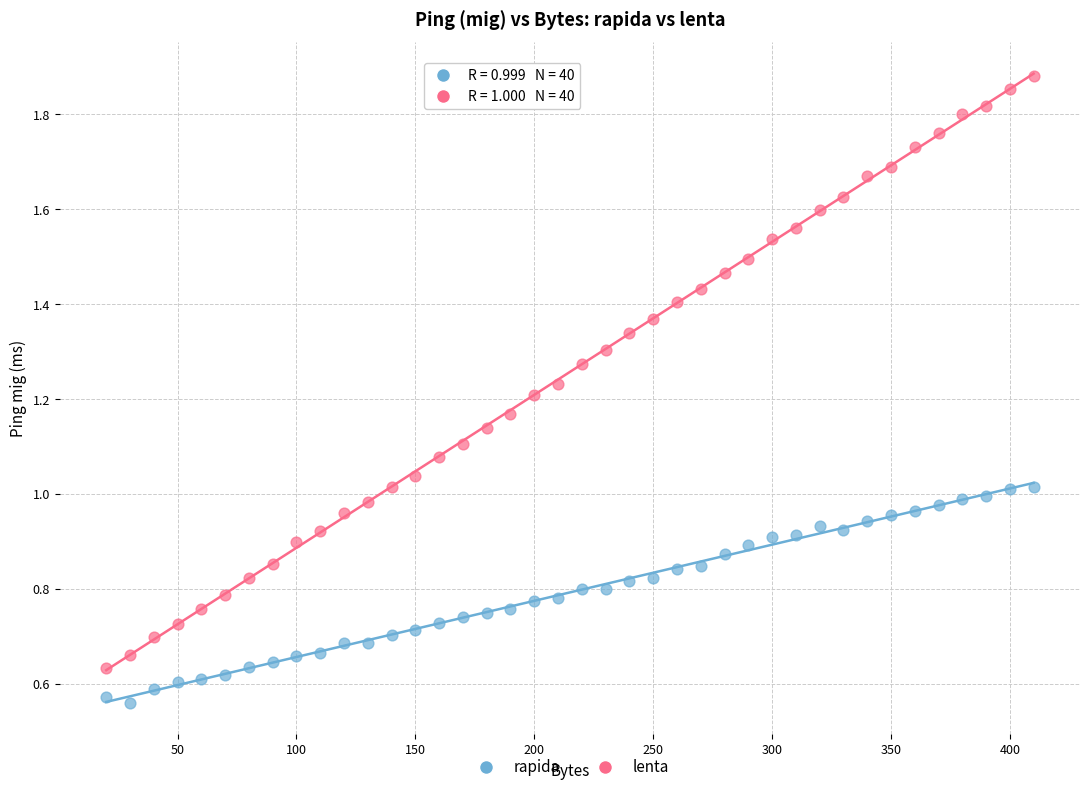

Which series has the widest spread of Y values?

lenta